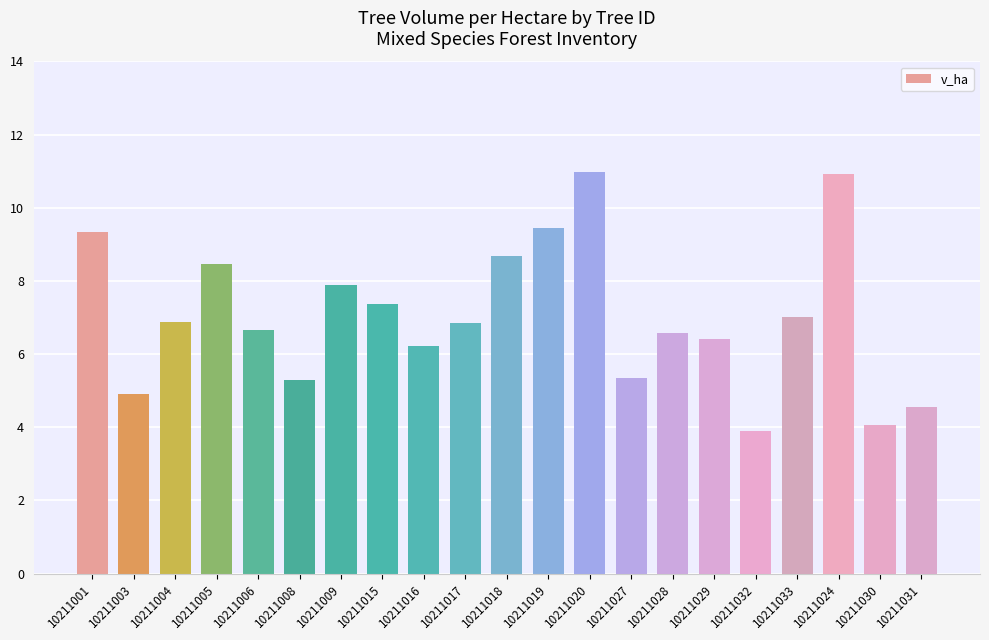

What is the maximum value shown in the chart?

11.0